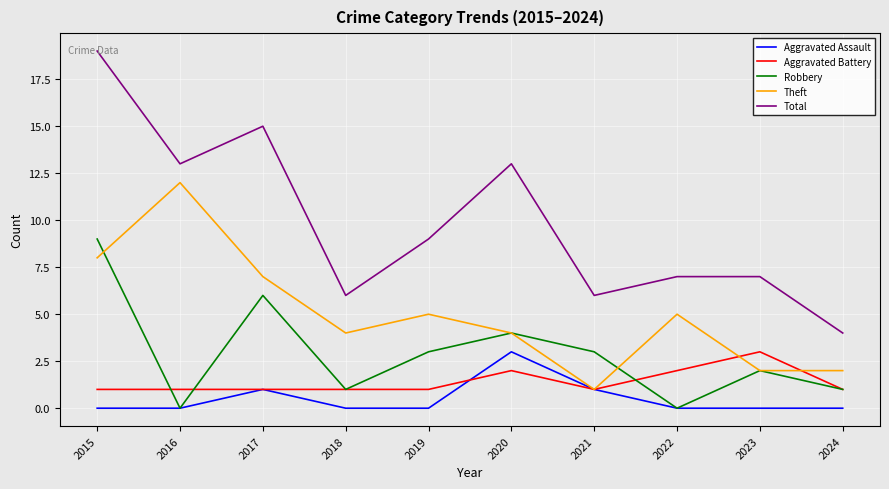

True or false: Total and Aggravated Assault intersect in this chart.

False